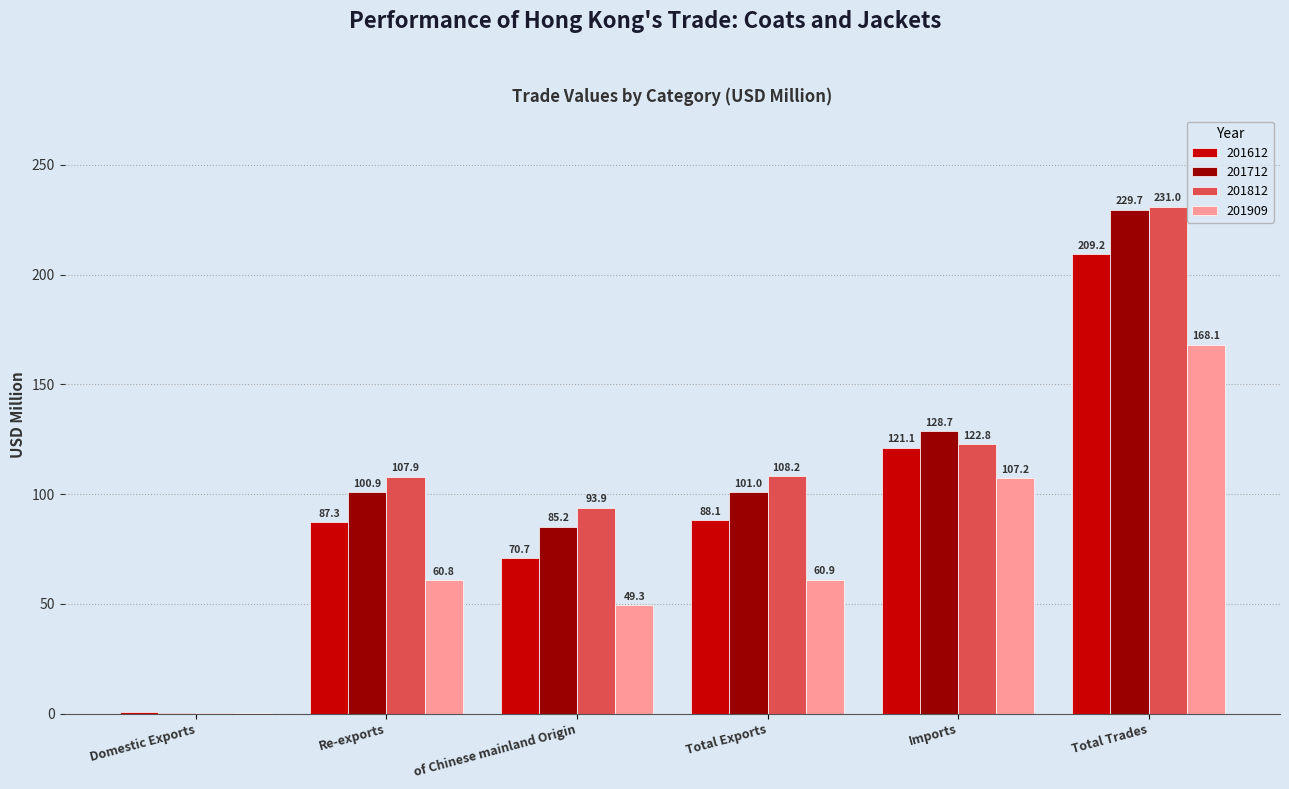

Which category has the highest value in the 201909 series?

Total Trades